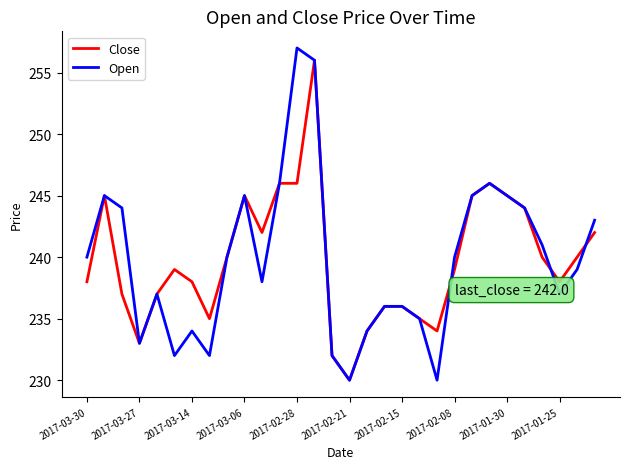

Which series has the largest range (max minus min)?

Open